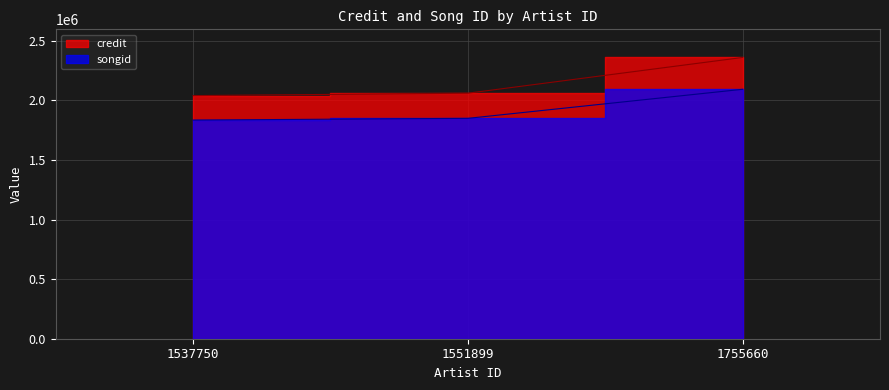

List the series in order of their overall mean, lowest first.

songid, credit